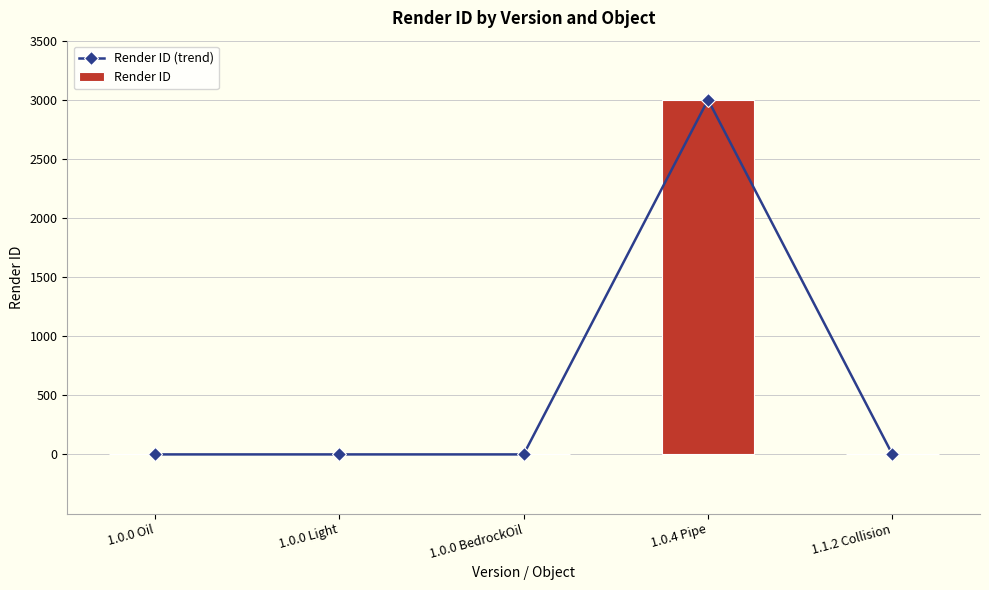

How many distinct data groups are displayed?

2